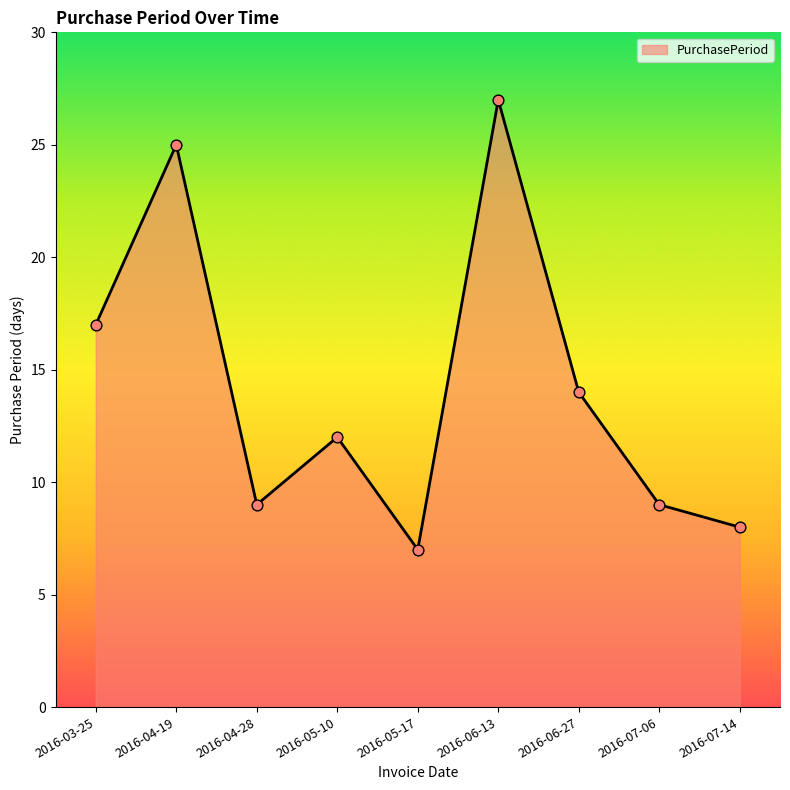

Approximately how many times larger is the value at 2016-05-10 compared to 2016-06-27?

0.9